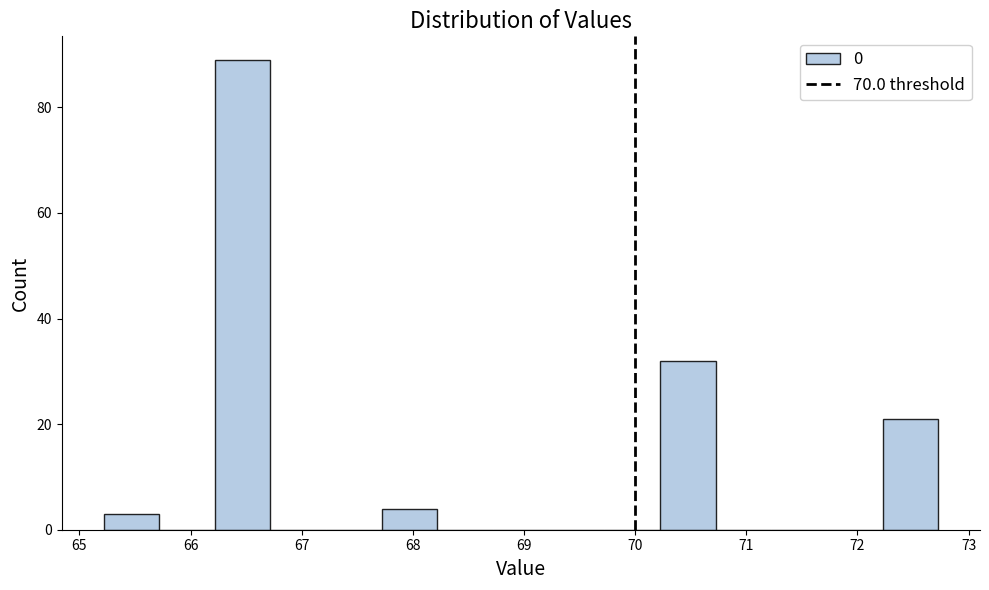

Reading left to right, transcribe this chart: for each bar, give the range it covers on the x-axis and its height. Neither the bar edges nor the heights are printed on the chart, so give them approximately, as read against the axes.

65.2 to 65.7: 4
65.7 to 66.2: 0
66.2 to 66.7: 90
66.7 to 67.2: 0
67.2 to 67.7: 0
67.7 to 68.2: 4
68.2 to 68.7: 0
68.7 to 69.2: 0
69.2 to 69.7: 0
69.7 to 70.2: 0
70.2 to 70.7: 32
70.7 to 71.2: 0
71.2 to 71.7: 0
71.7 to 72.2: 0
72.2 to 72.7: 22